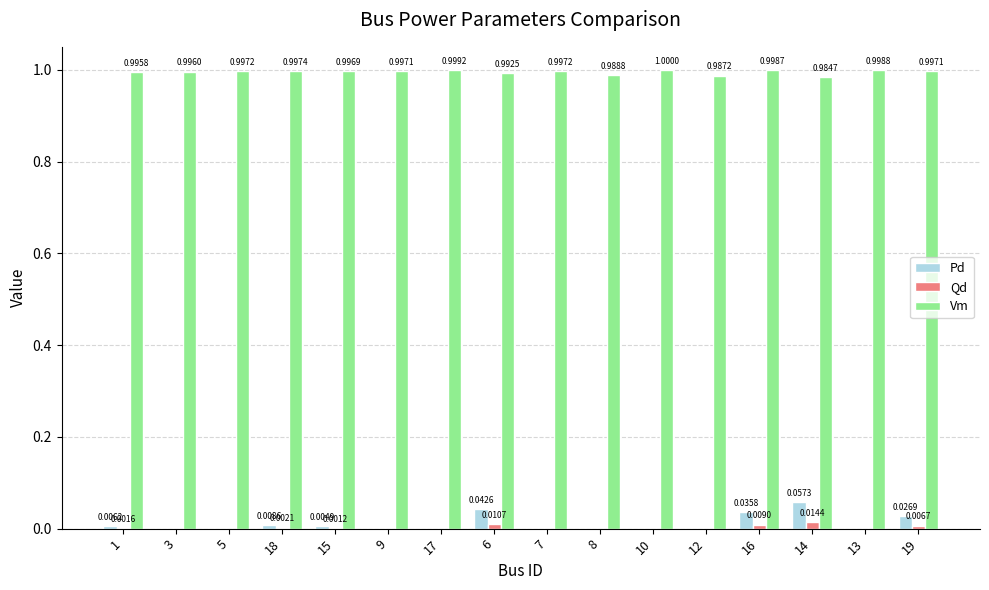

How many distinct data groups are displayed?

3